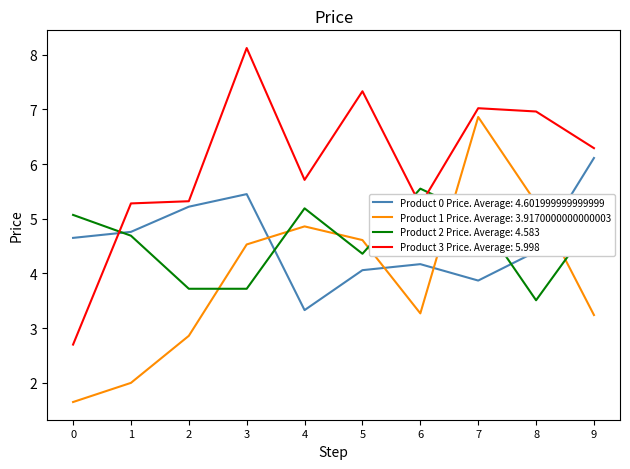

At 3, list the series in order from smallest to largest.

Product 2 Price. Average: 4.583, Product 1 Price. Average: 3.9170000000000003, Product 0 Price. Average: 4.601999999999999, Product 3 Price. Average: 5.998